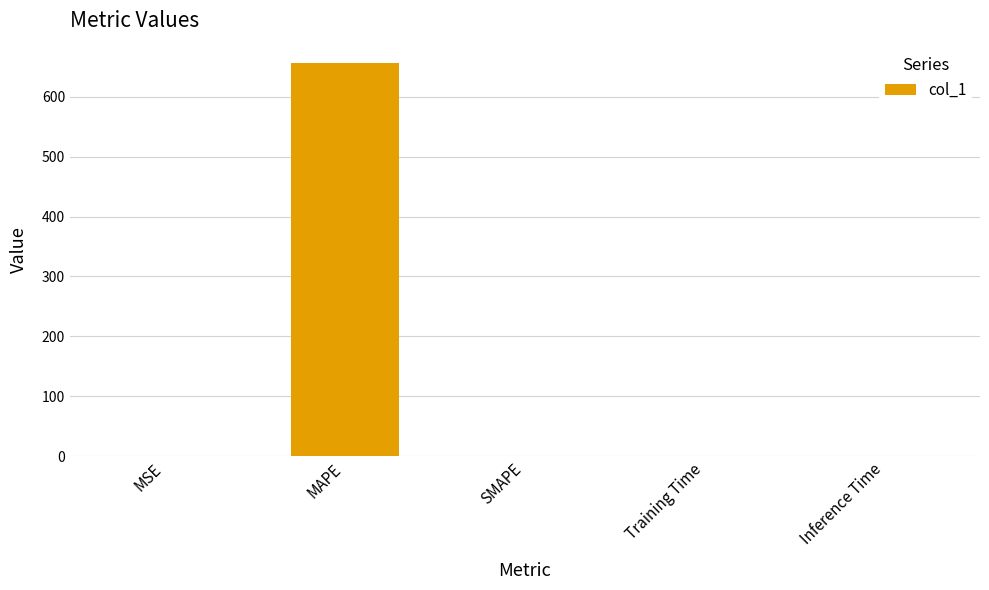

The value at MAPE is 655.7. True or false?

True